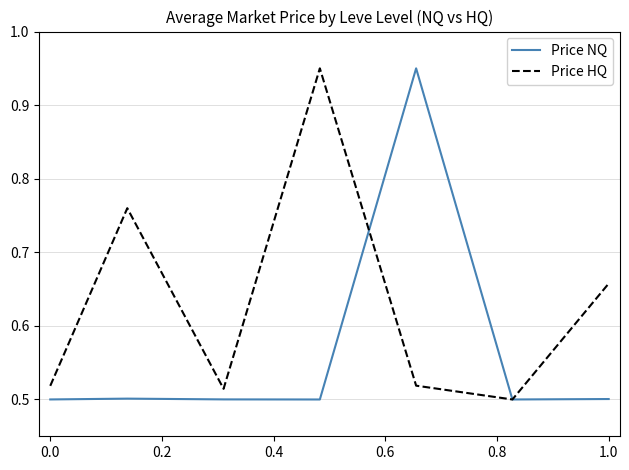

How many Price NQ values are between 0 and 1?

7